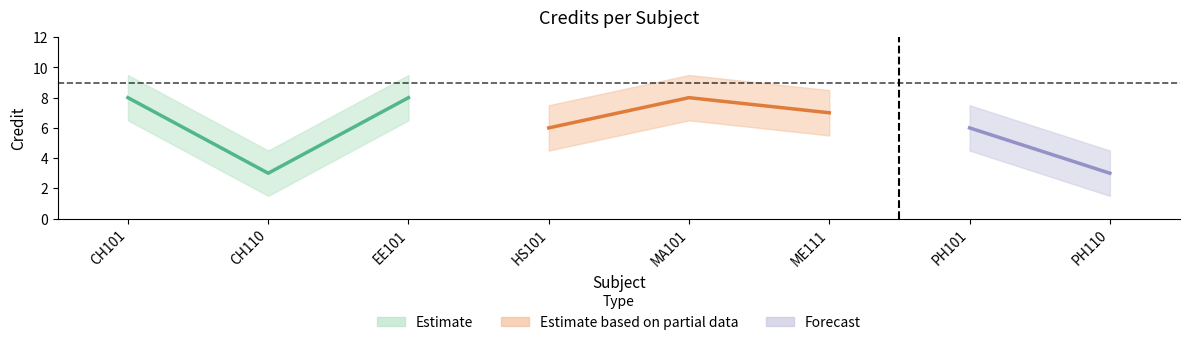

What is the value of the 3rd point from the left?

8